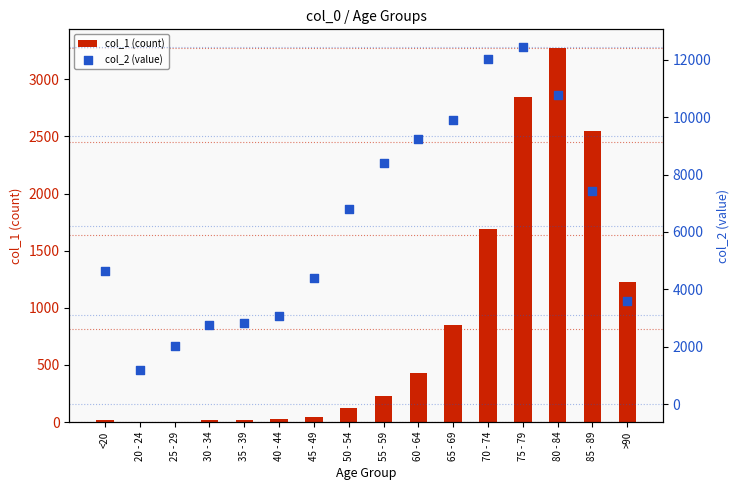

Which series reaches the minimum Y coordinate?

col_1 (count)